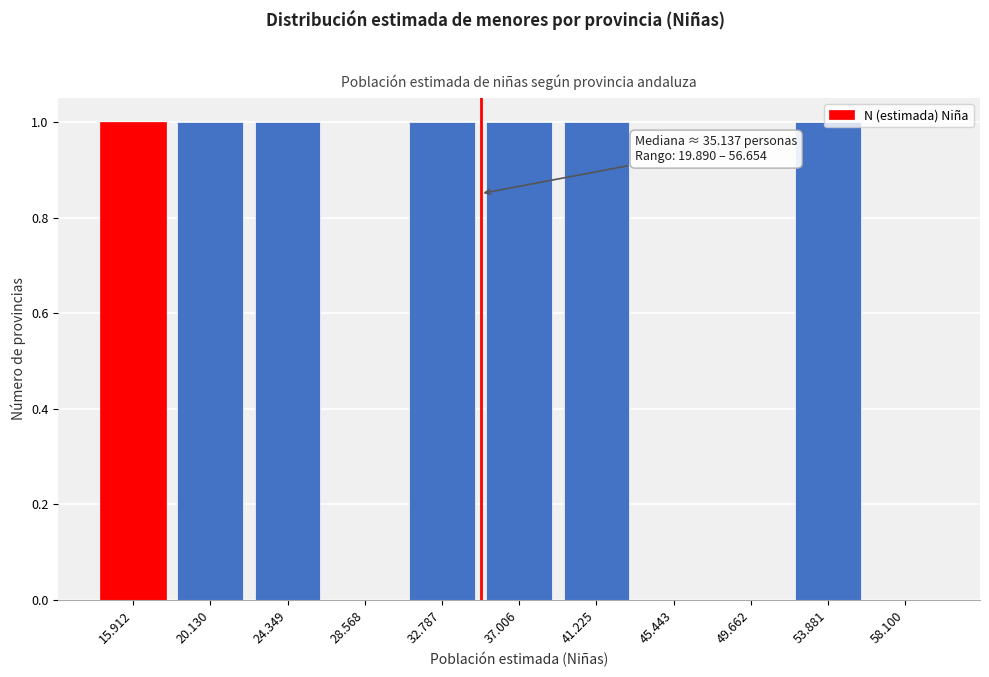

What is the ratio of the value at 37.006 to the value at 24.349?

1.0